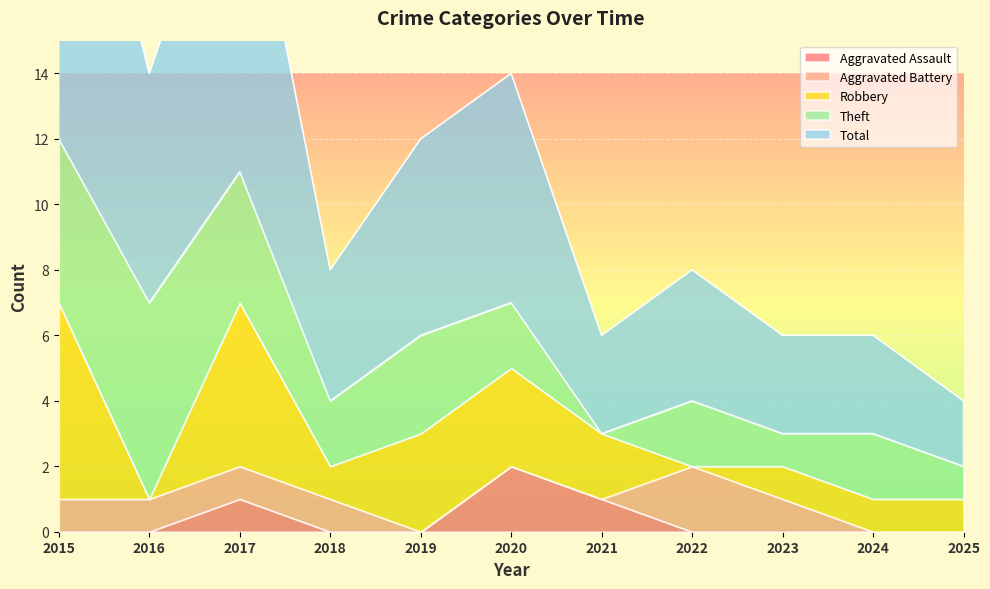

Reading left to right, what are all the values shown in this chart?

Aggravated Assault: 0	0	1	0	0	2	1	0	0	0	0
Aggravated Battery: 1	1	1	1	0	0	0	2	1	0	0
Robbery: 6	0	5	1	3	3	2	0	1	1	1
Theft: 5	6	4	2	3	2	0	2	1	2	1
Total: 13	7	11	4	6	7	3	4	3	3	2